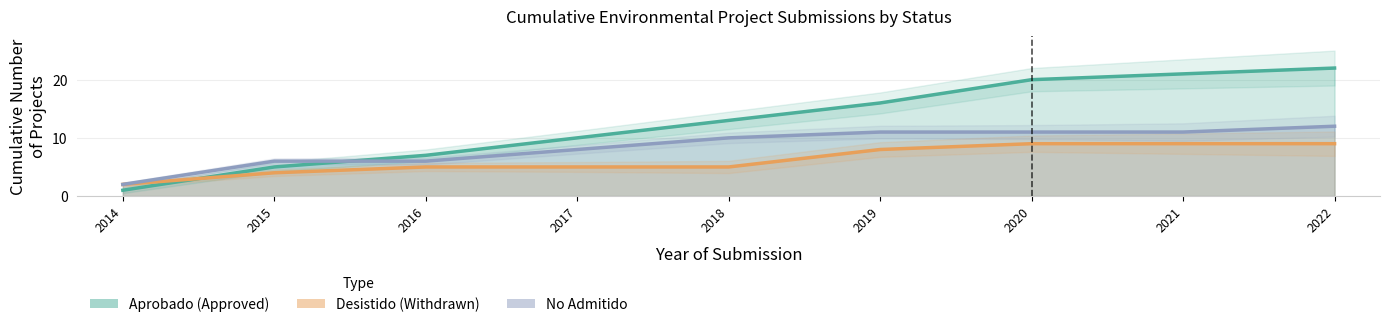

Count the Desistido (Withdrawn) values in the range 5 to 9.

7